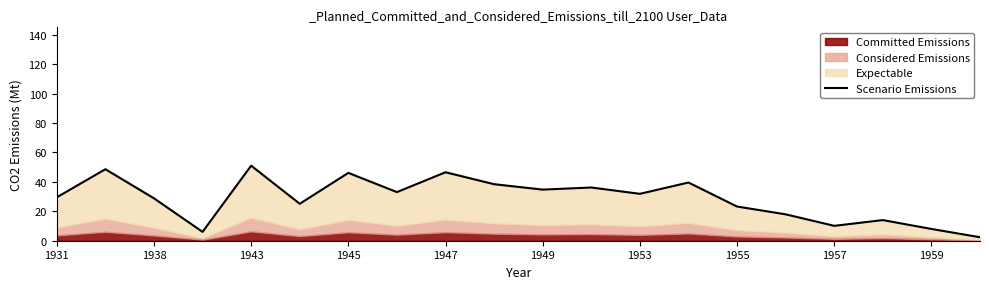

How many points are higher than both their immediate neighbors (excluding endpoints)?

7